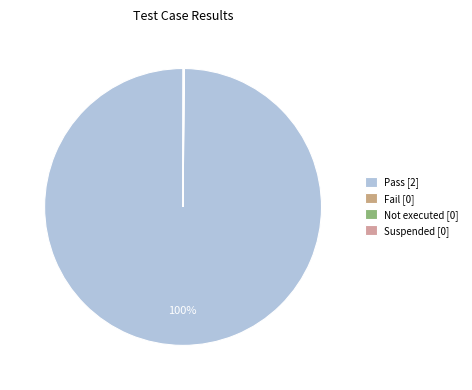

Which slice is the largest?

Pass